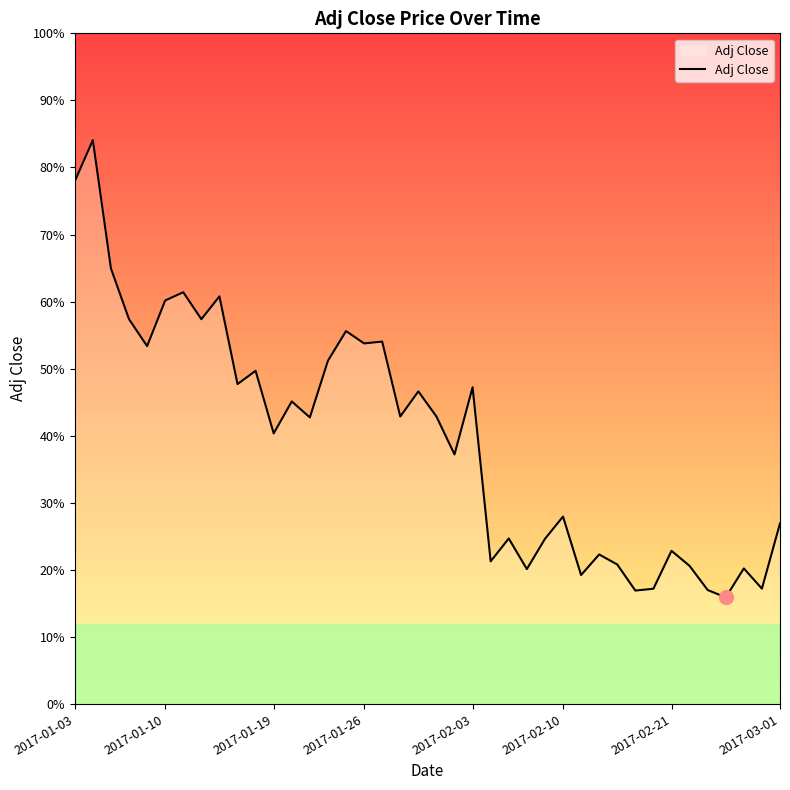

How many points are lower than both their immediate neighbors (excluding endpoints)?

14